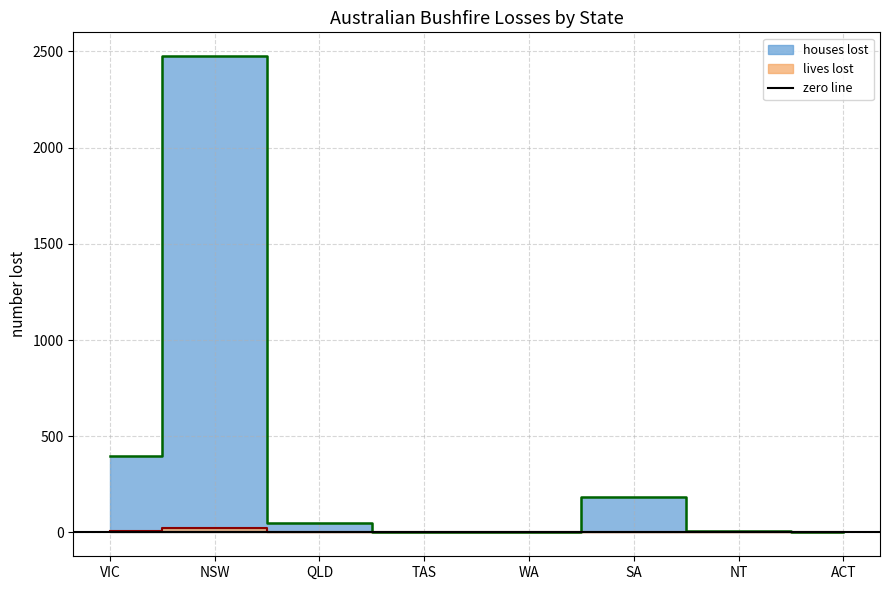

What is the maximum value shown in the chart?

2475